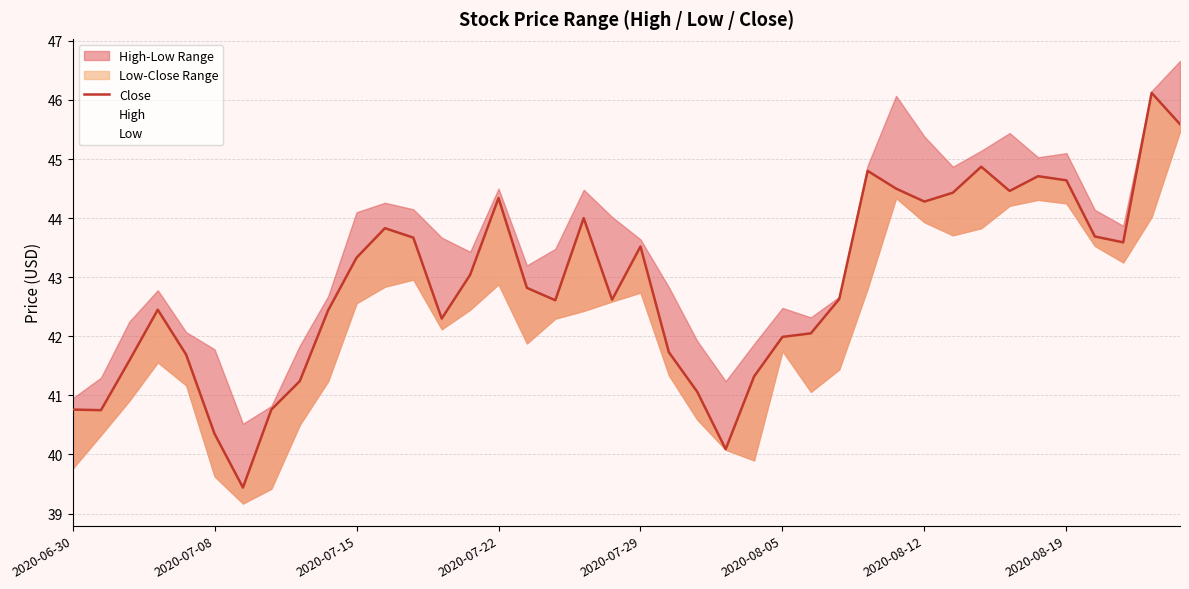

Reading left to right, extract all data points from this chart.

40.8	40.8	41.6	42.5	41.7	40.4	39.4	40.8	41.2	42.4	43.3	43.8	43.7	42.3	43.0	44.3	42.8	42.6	44.0	42.6	43.5	41.7	41.1	40.1	41.3	42.0	42.0	42.6	44.8	44.5	44.3	44.4	44.9	44.5	44.7	44.6	43.7	43.6	46.1	45.6